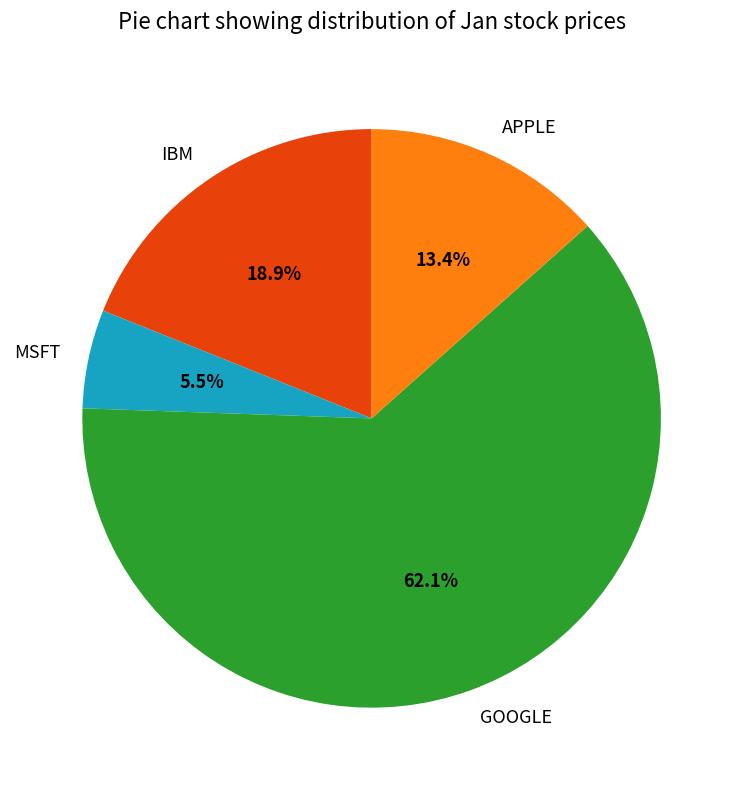

Which slice represents more than half of the pie?

GOOGLE